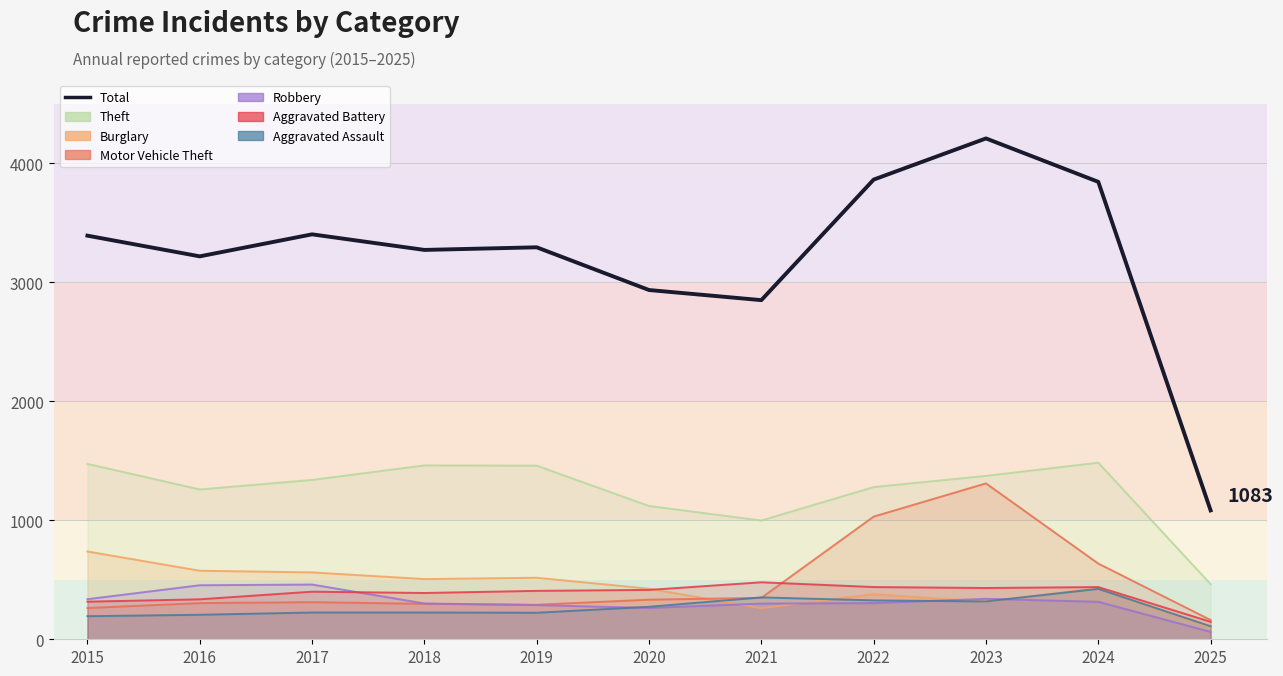

What is the sum of all Burglary values?

4809